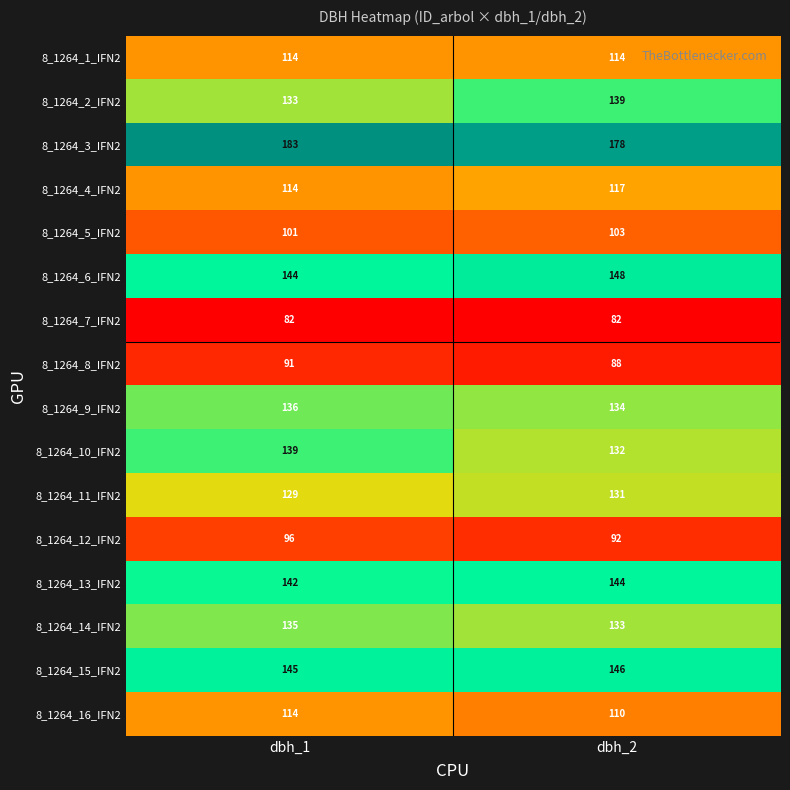

The value of 8_1264_11_IFN2 at dbh_2 is 131. True or false?

True